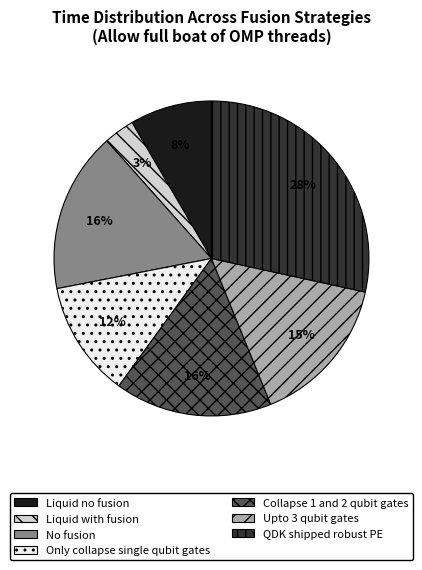

Count the number of slices in the pie.

7